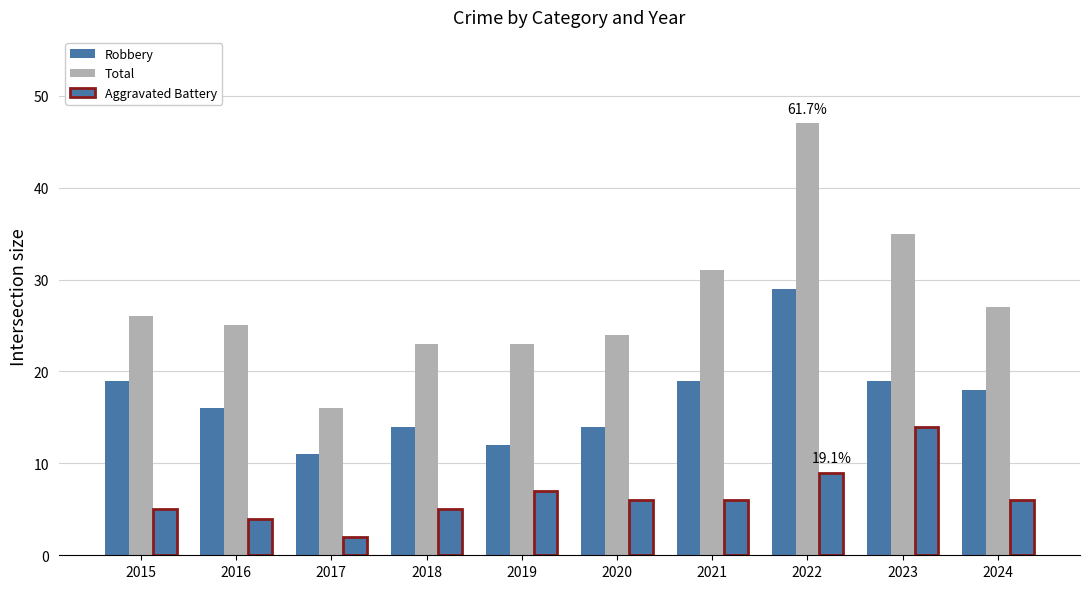

Count the number of categories in the chart.

10